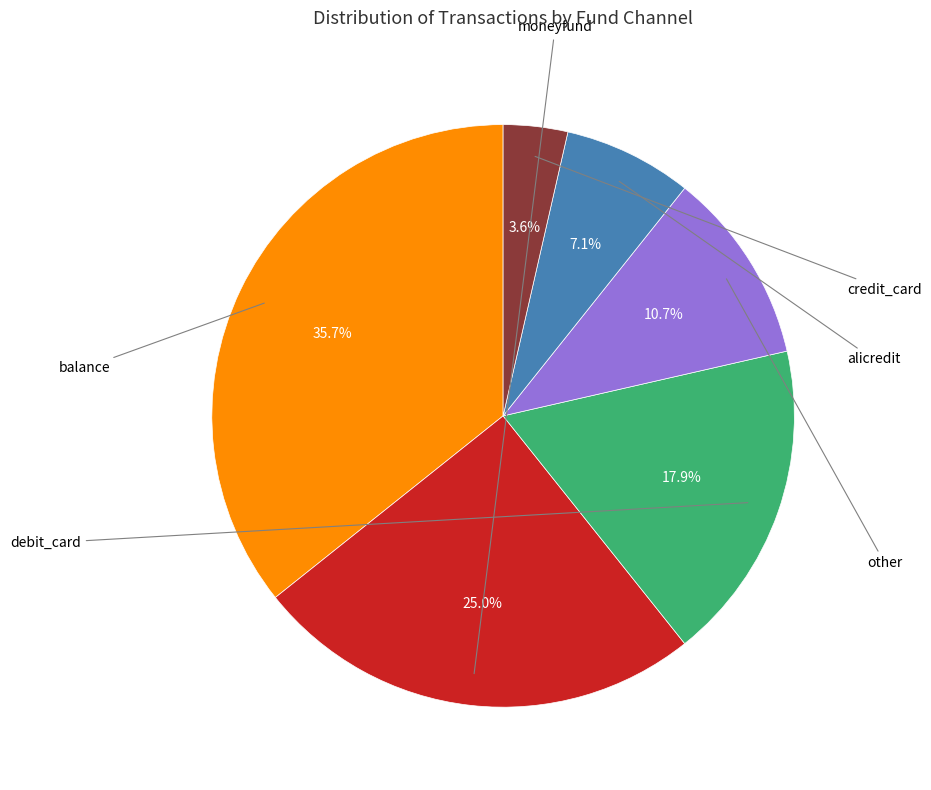

To the nearest percent, what is the difference between the largest and smallest slice percentages?

32%